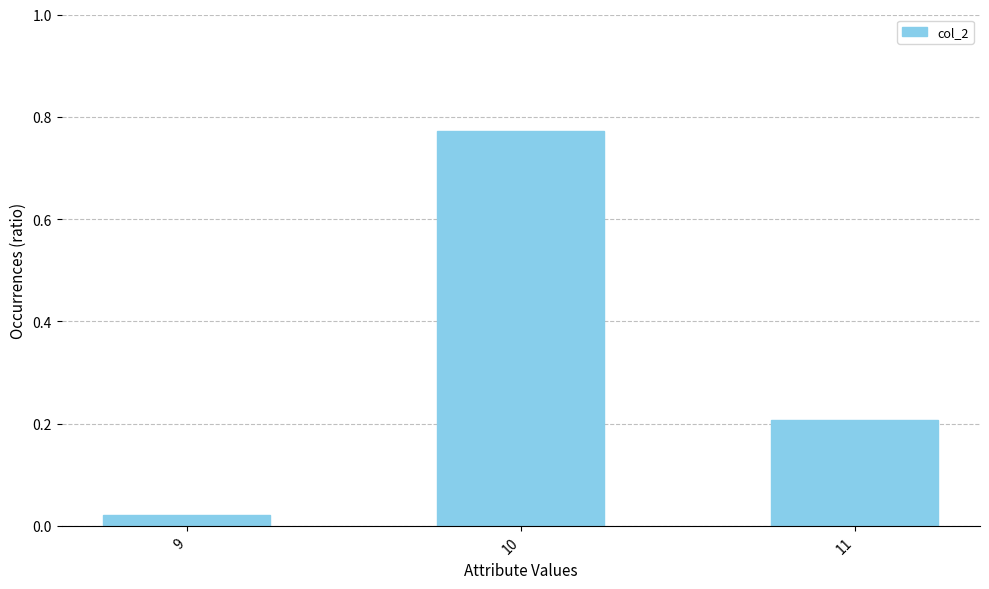

Which label corresponds to the smallest value in the chart?

9